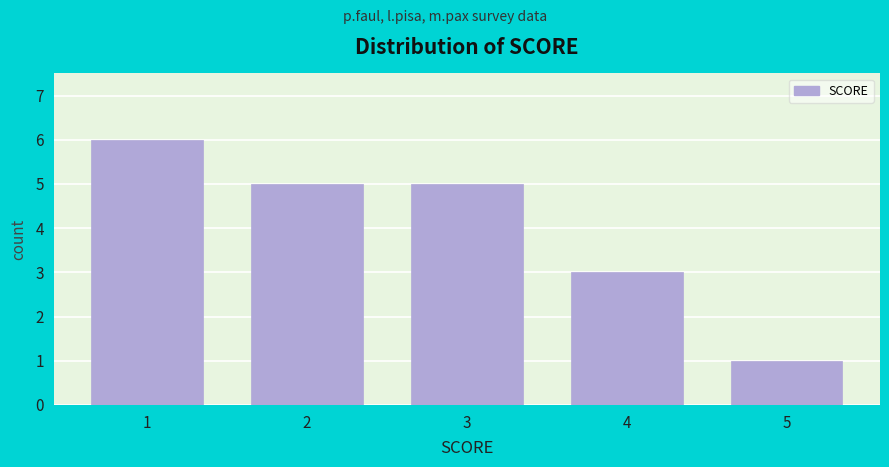

Reading right to left, list all the values displayed in this chart.

1	3	5	5	6